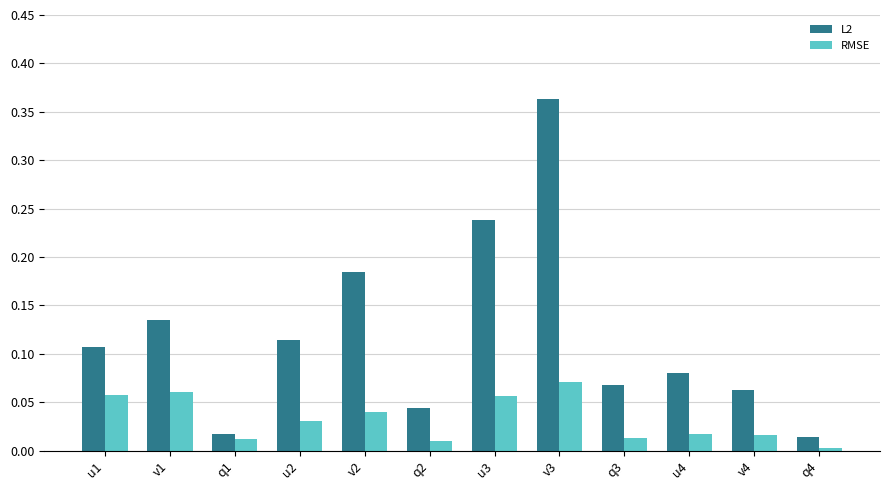

Which series has the largest range (max minus min)?

L2